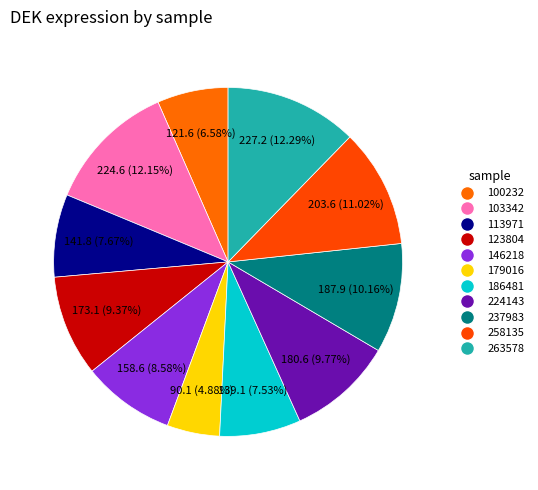

Rank the categories by value from highest to lowest.

263578, 103342, 258135, 237983, 224143, 123804, 146218, 113971, 186481, 100232, 179016